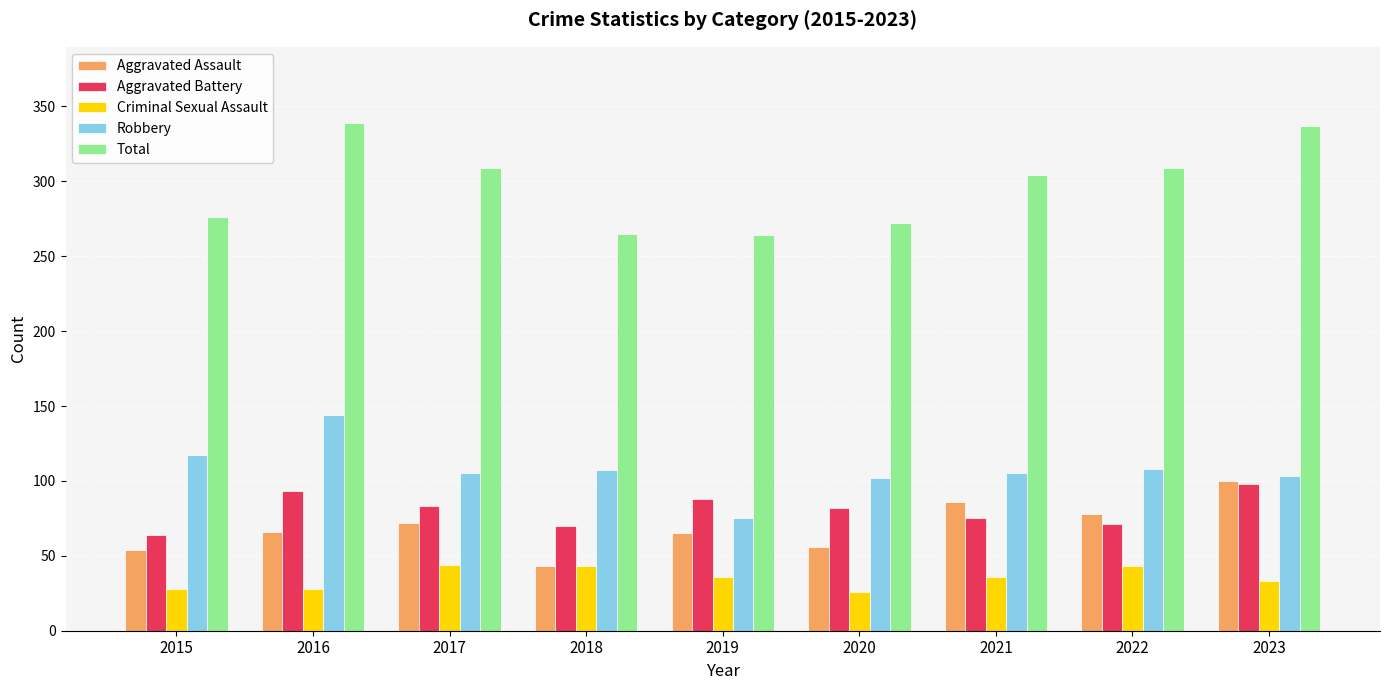

What is the sum of all Aggravated Battery values?

724